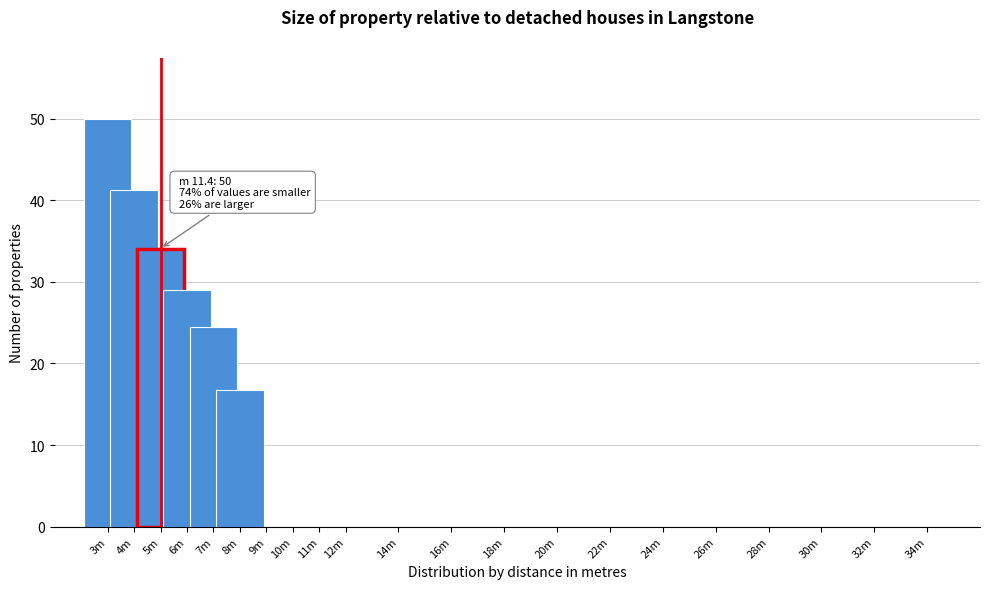

Reading right to left, extract all data points from this chart.

8m=16.8	7m=24.5	6m=29.0	5m=34.1	4m=41.3	3m=50.0